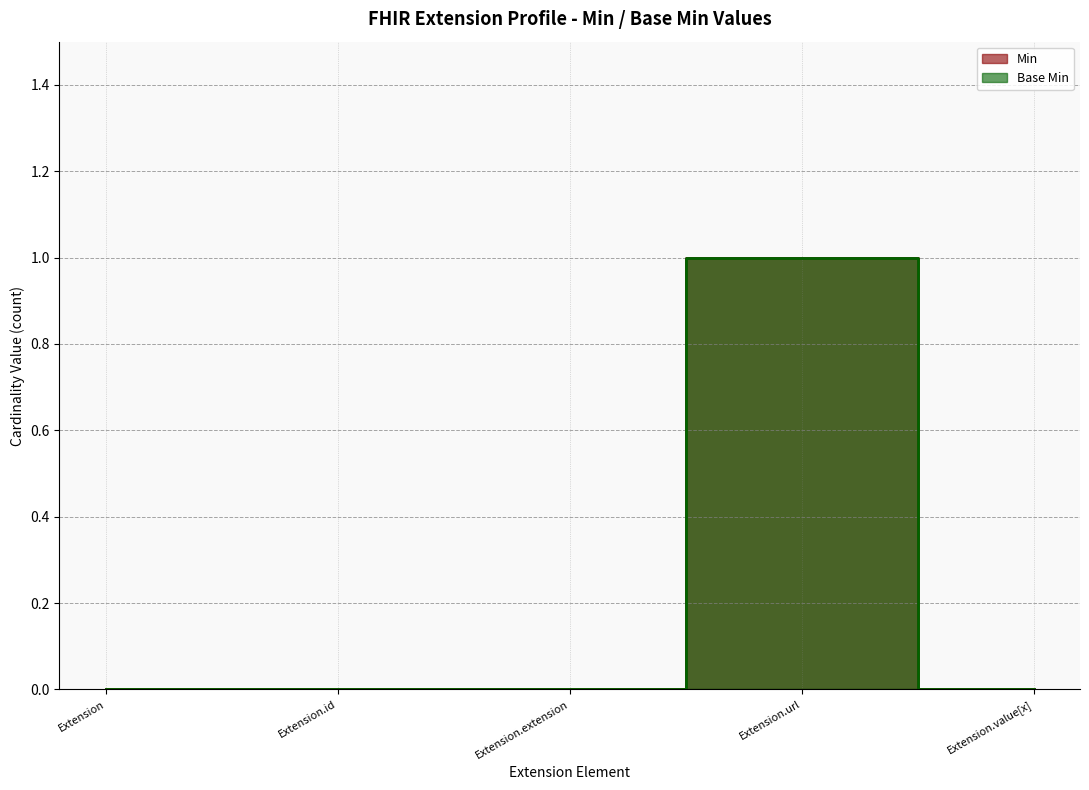

True or false: Min and Base Min cross at least once.

False